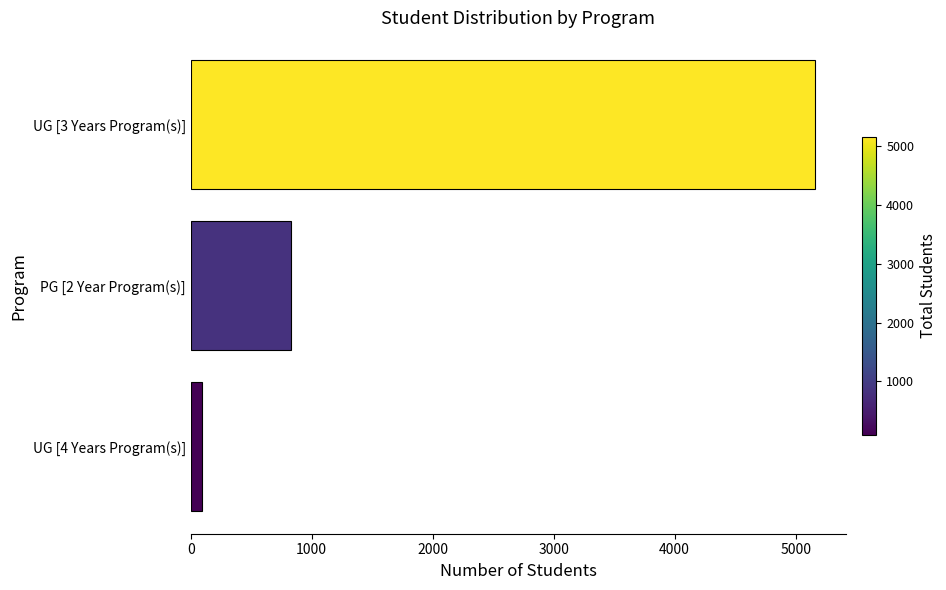

Count the number of categories in the chart.

3